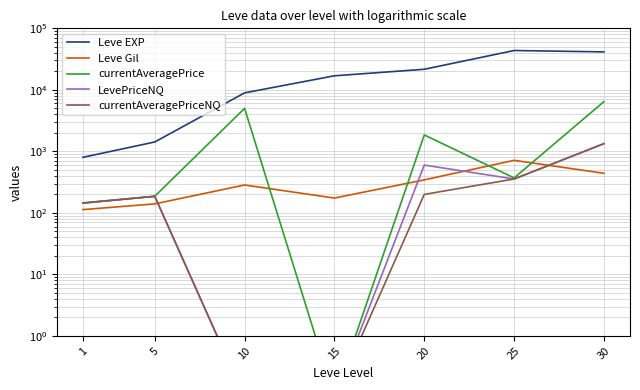

How many interior local valleys does the currentAveragePrice series have?

2